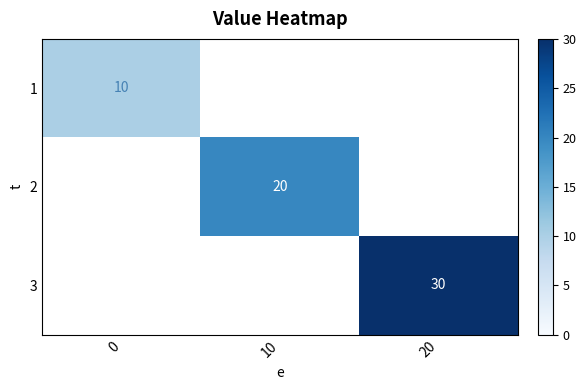

Is it true that 3 equals 30 at 20?

True